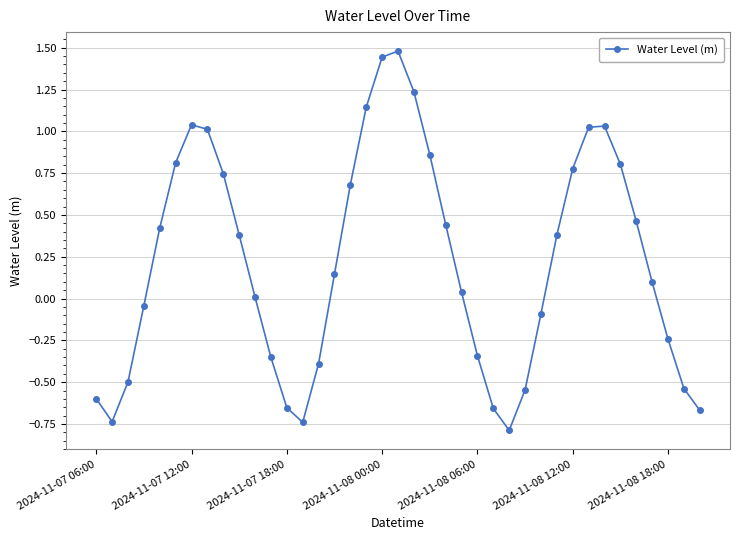

What is the maximum value shown in the chart?

1.5